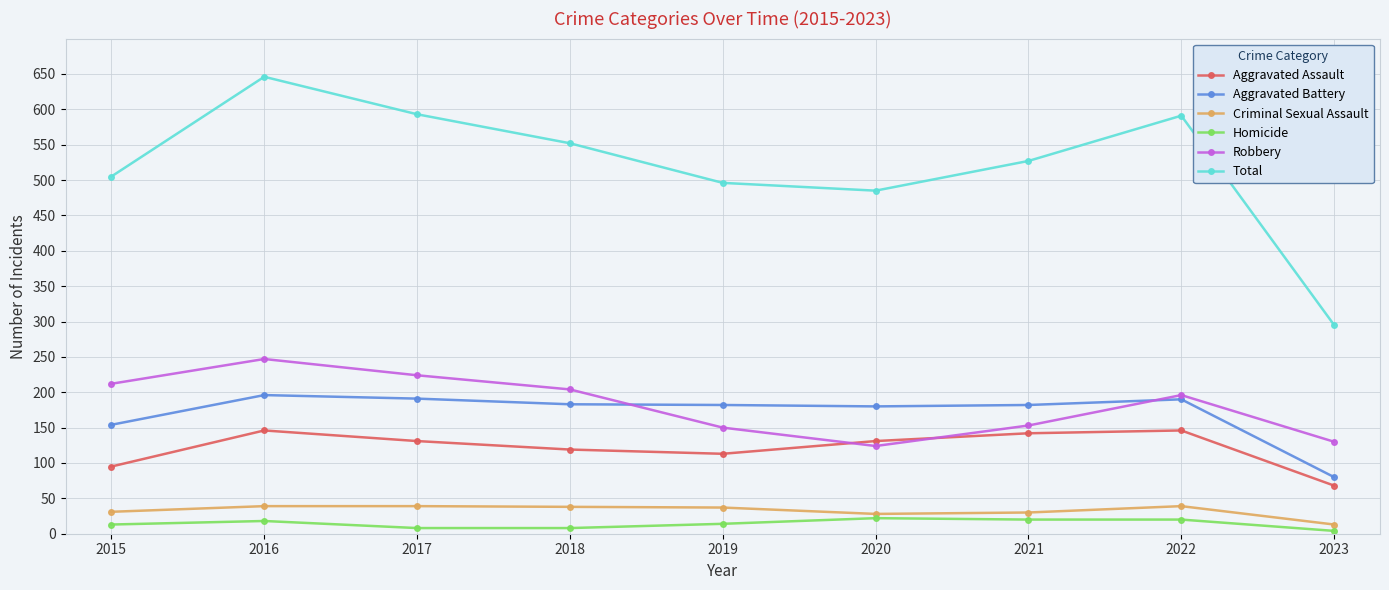

How many values in the Robbery series are below 196?

4